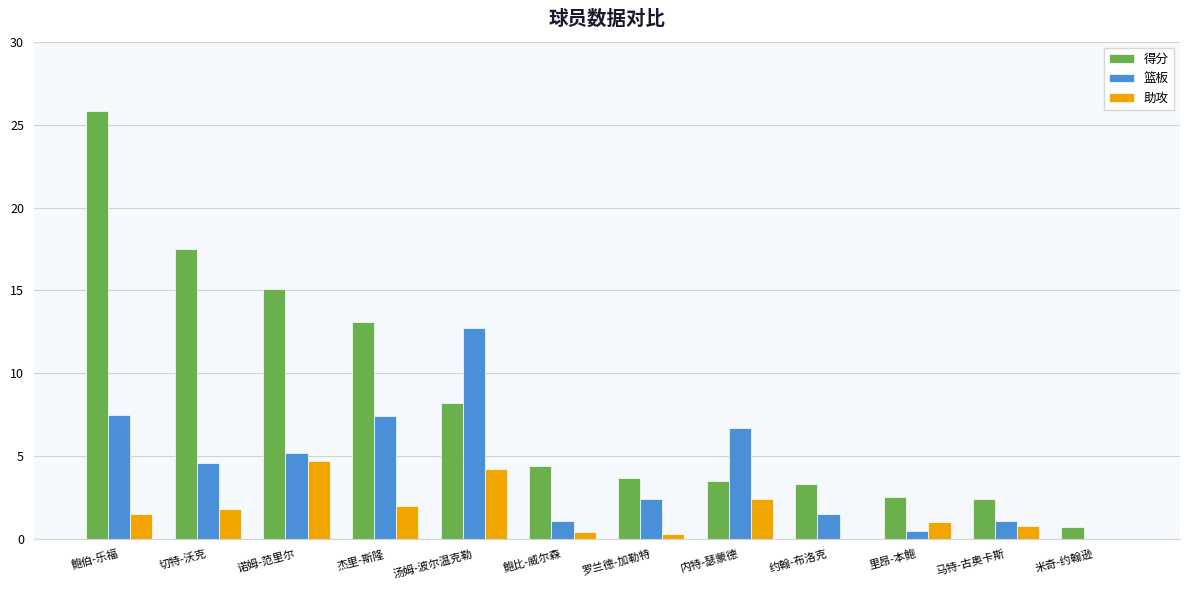

Which series has the largest total across all categories?

得分